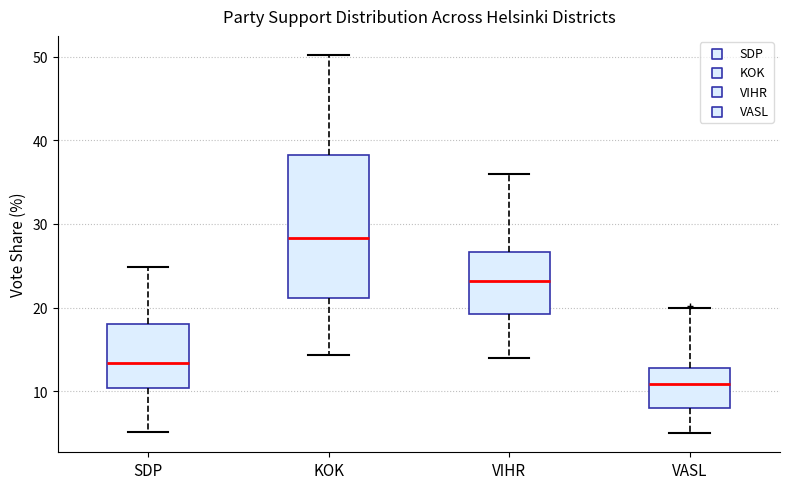

Reading left to right, read every box against the y-axis: the position of its median line, the range the box covers, and the ends of its whiskers. The values are not printed on the chart, so give them approximately, as read against the axis.

SDP: median 13, box 10 to 18, whiskers 5 to 25
KOK: median 28, box 21 to 38, whiskers 14 to 50
VIHR: median 23, box 19 to 27, whiskers 14 to 36
VASL: median 11, box 8 to 13, whiskers 5 to 20